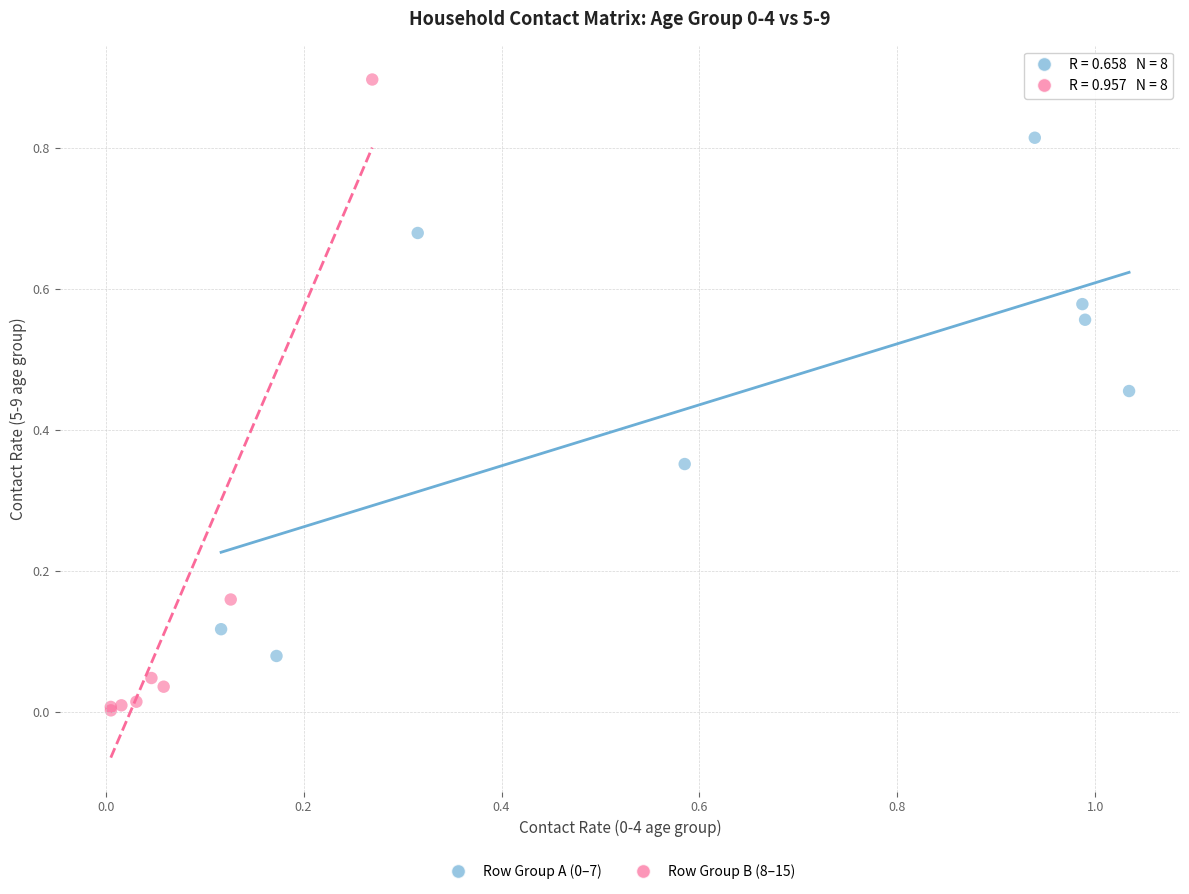

Which series contains the highest Y value?

Row Group B (8–15)